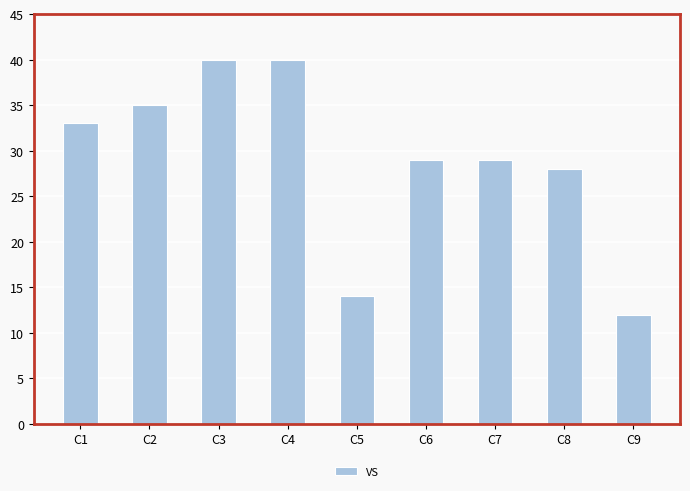

What is the change in value from C1 to C9?

-21